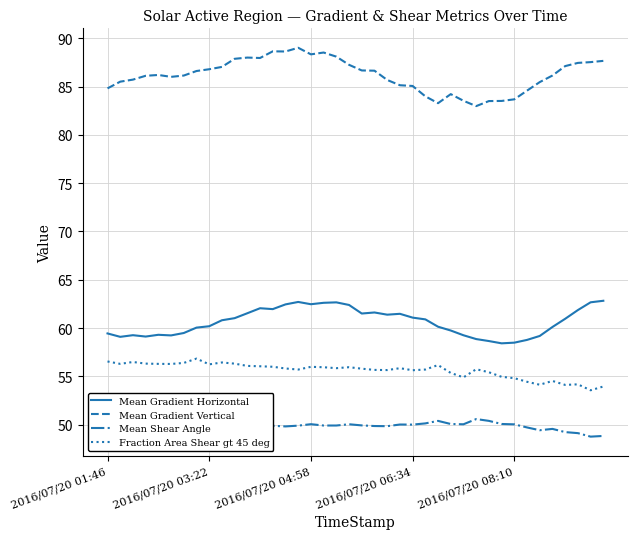

What is the minimum value for Fraction Area Shear gt 45 deg?

53.6